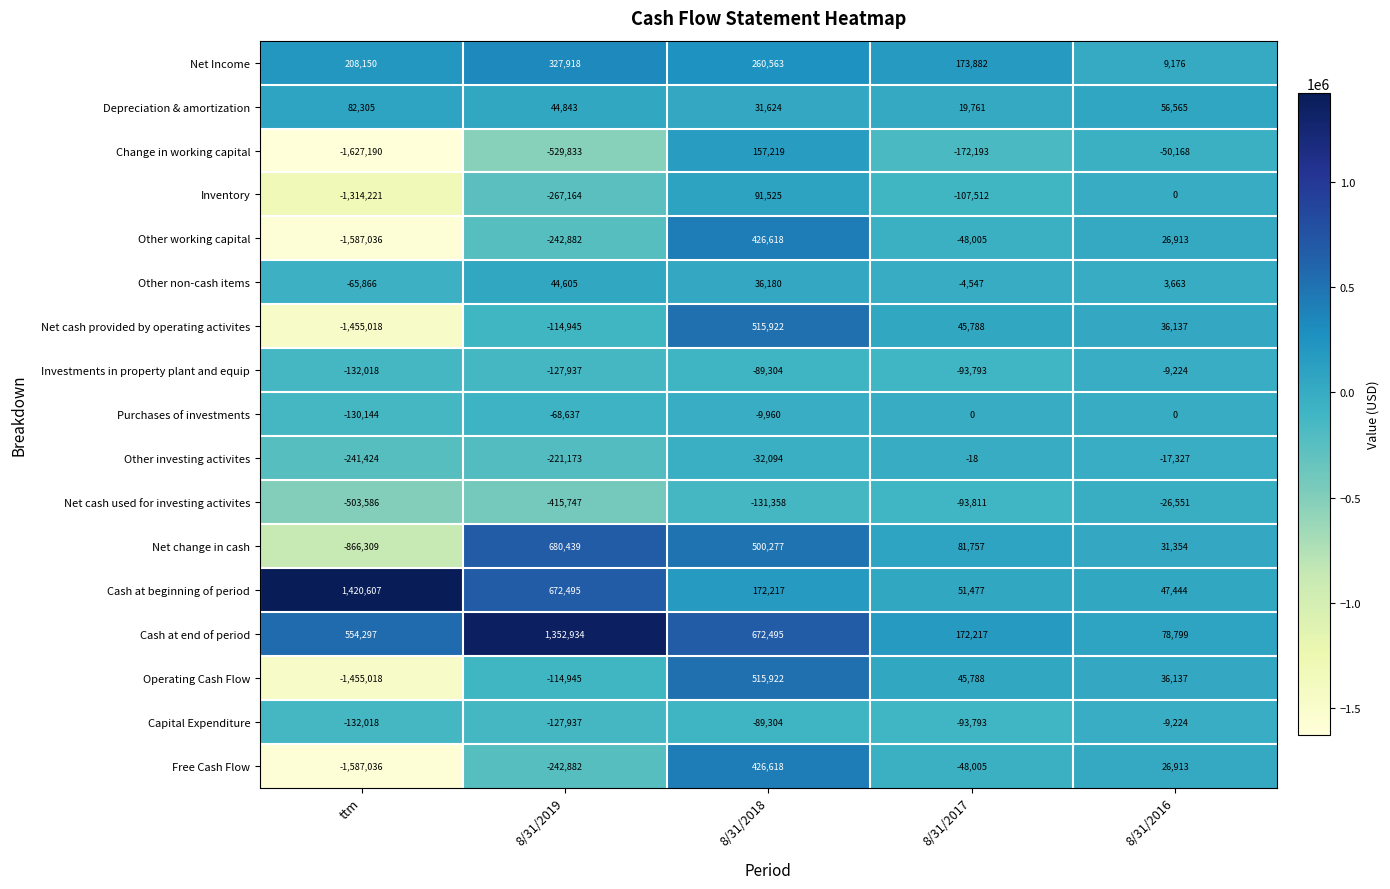

Is the value of Net cash used for investing activites at 8/31/2019 greater than the value of Cash at end of period at 8/31/2018?

No